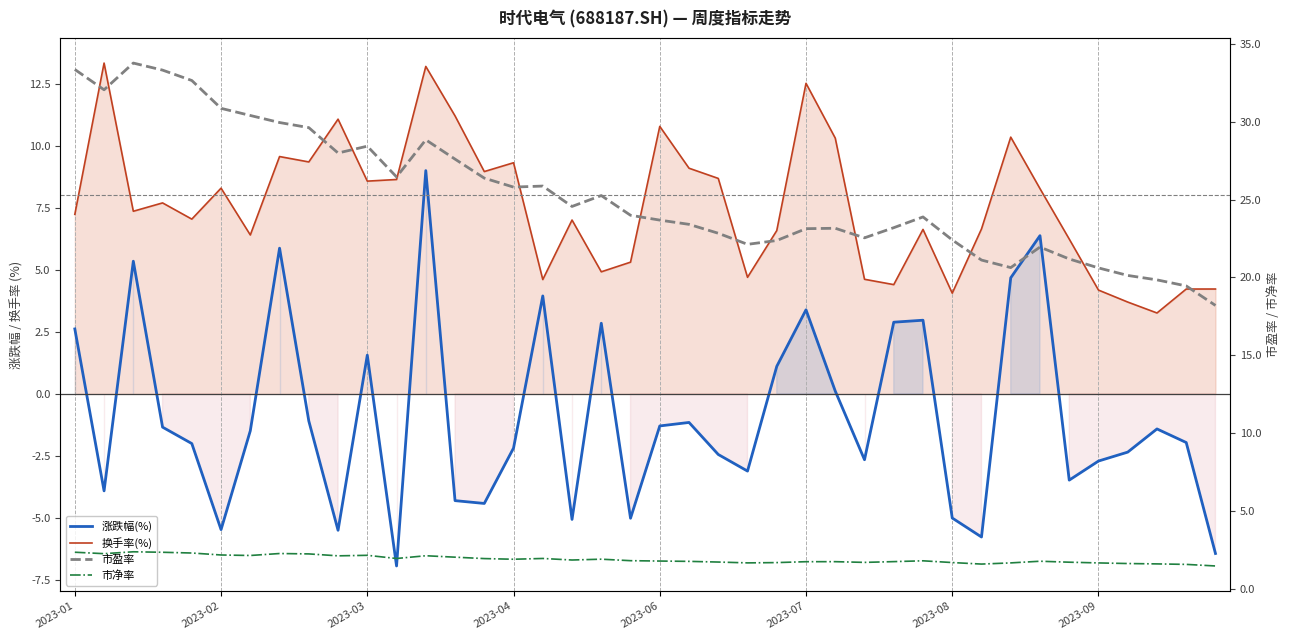

Which has a higher value, 13 or 27?

27